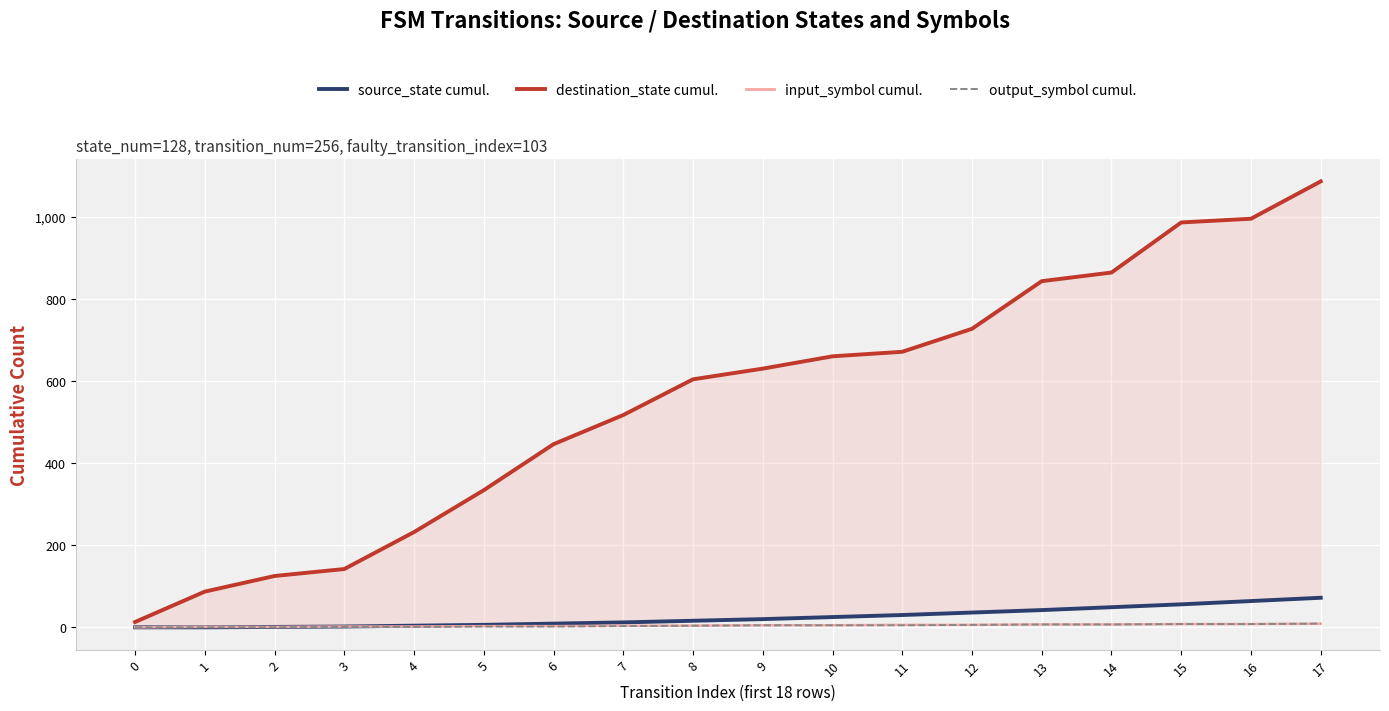

At how many categories does at least one series exceed 35?

17